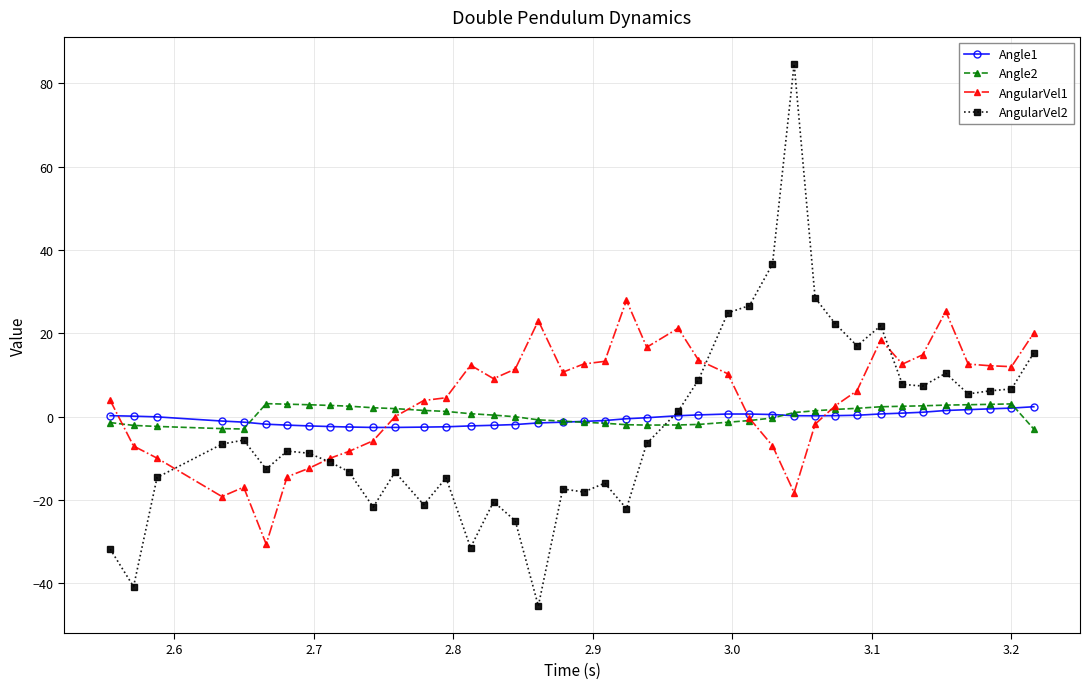

Which series has the widest spread of values?

AngularVel2